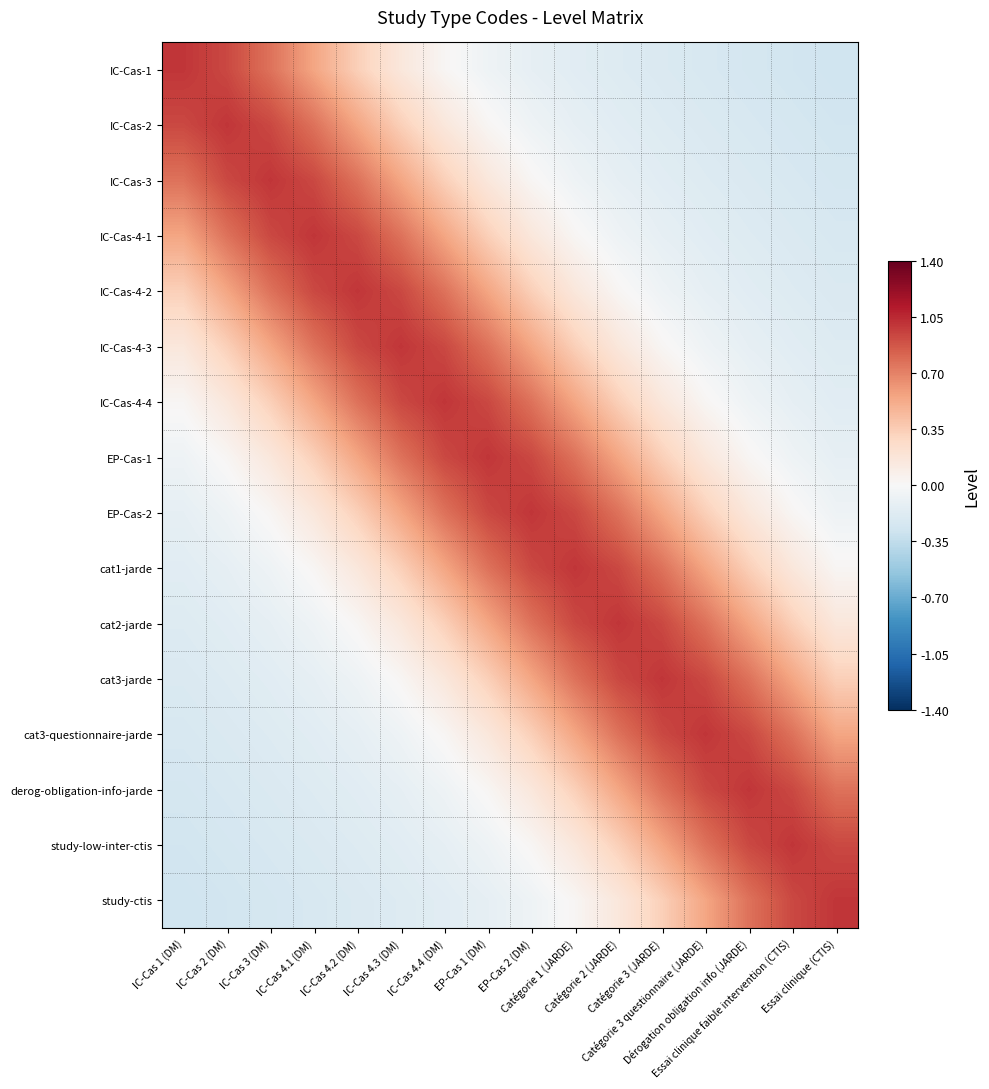

What is the spread (max minus min) of values at Catégorie 3 (JARDE)?

1.2